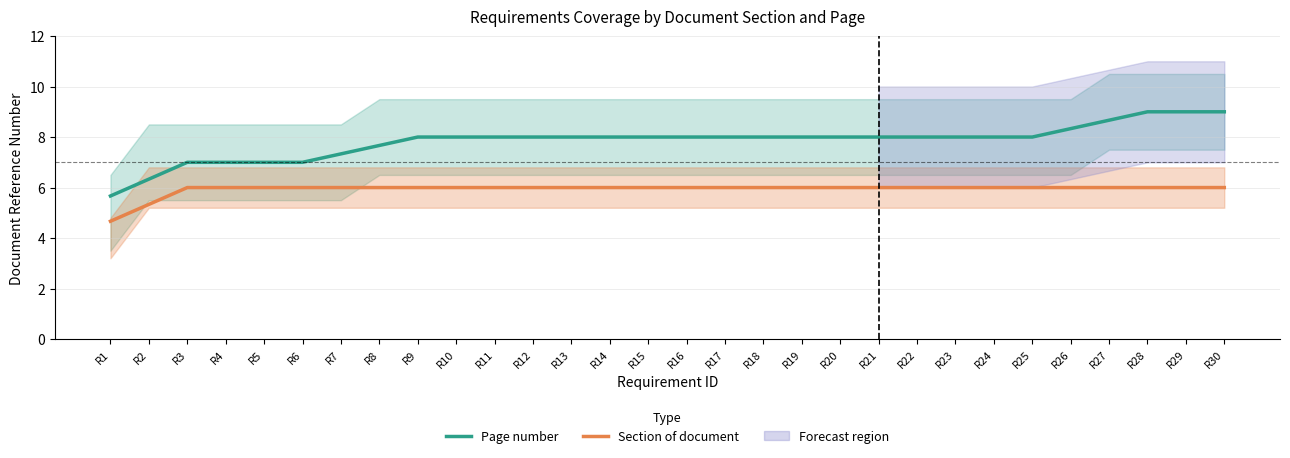

What is the spread (max minus min) of values at R21?

2.0